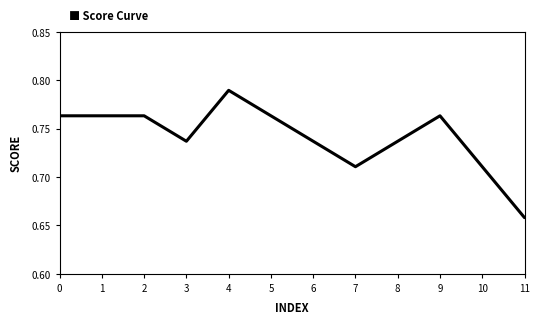

Does the chart display data point markers on the line(s)?

No